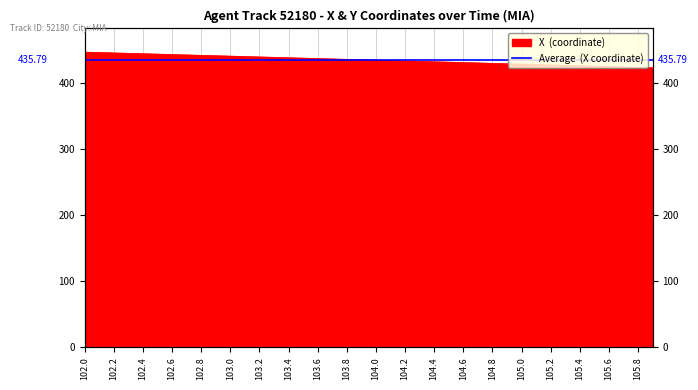

What is the sum of all values?

17418.3